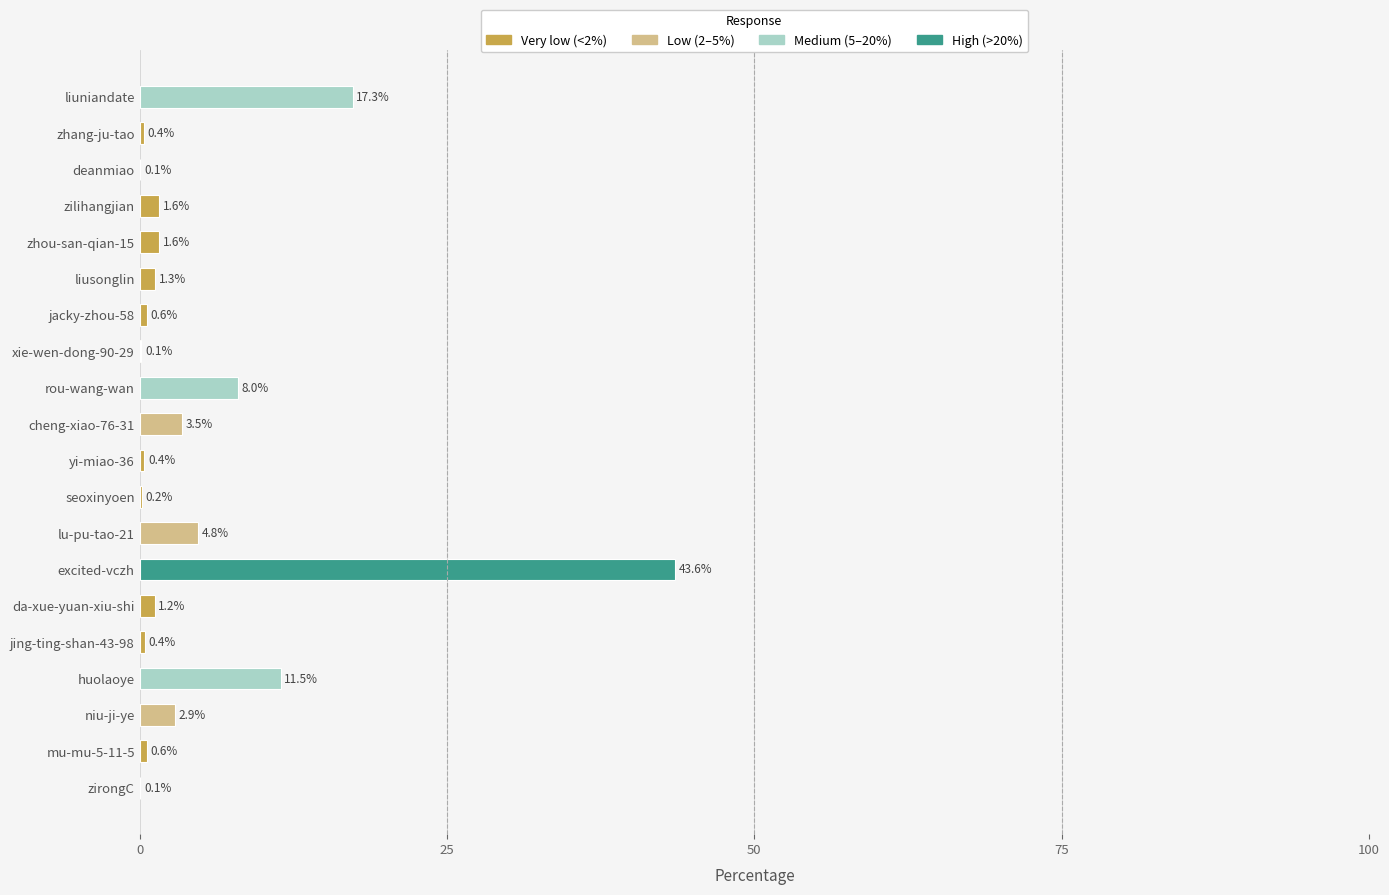

What is the approximate value at jing-ting-shan-43-98?

0.4